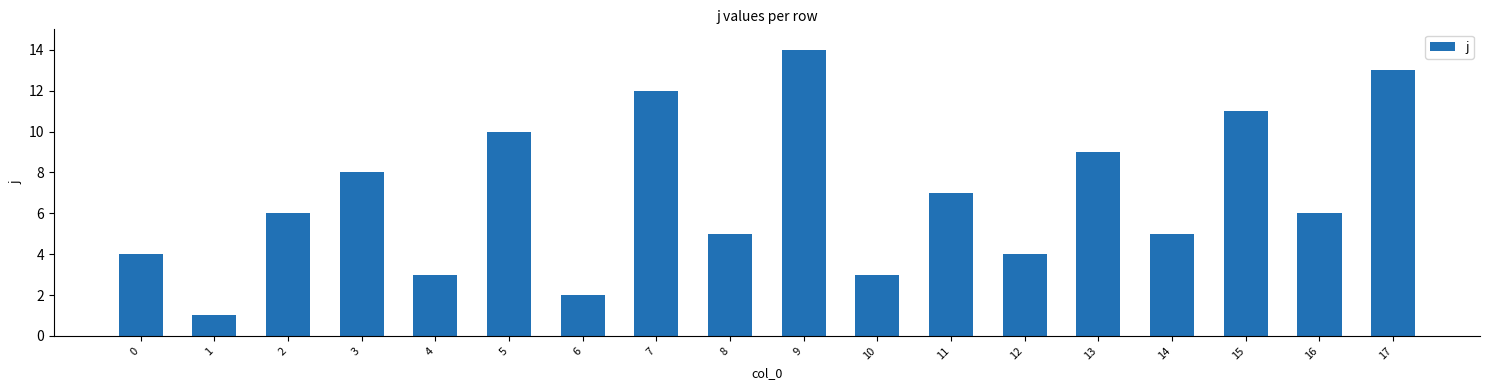

Does the chart contain stacked bars?

No